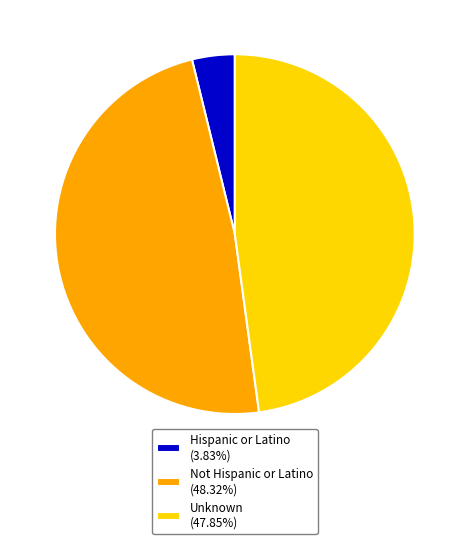

True or false: Unknown accounts for 48% of the total.

True